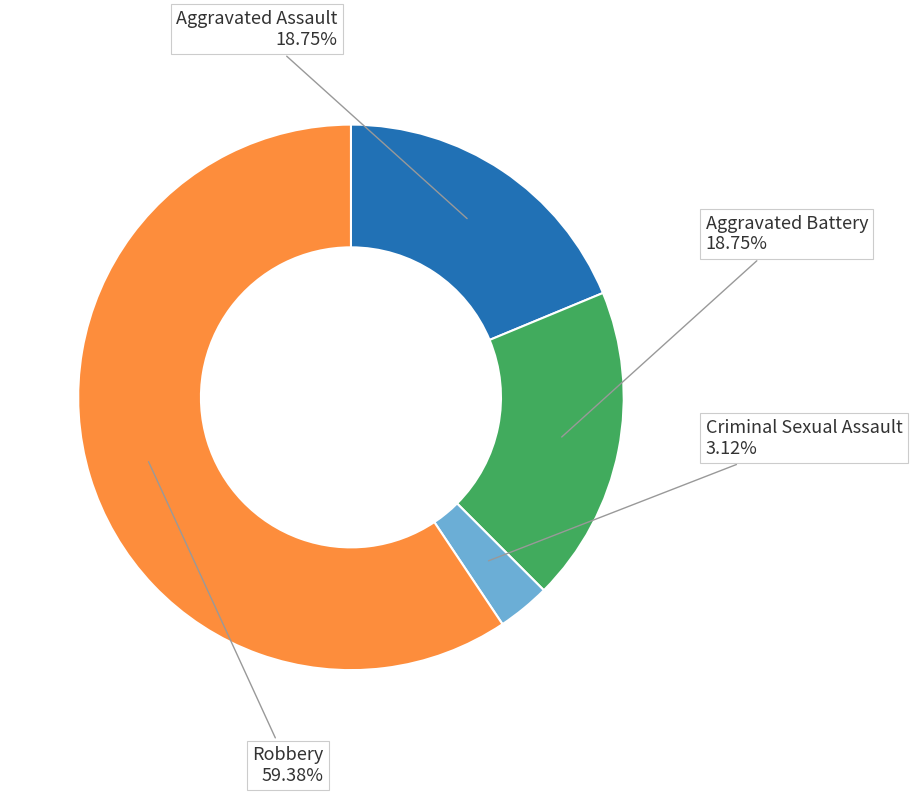

Approximately how many times larger is the value at Aggravated Assault compared to Criminal Sexual Assault?

6.0